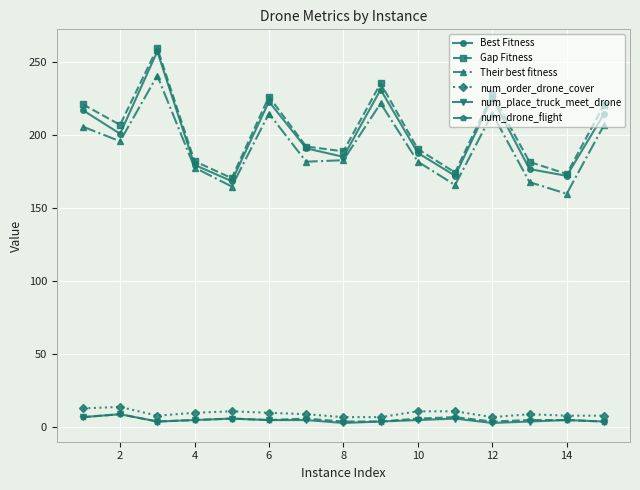

How many interior local valleys does the Gap Fitness series have?

5